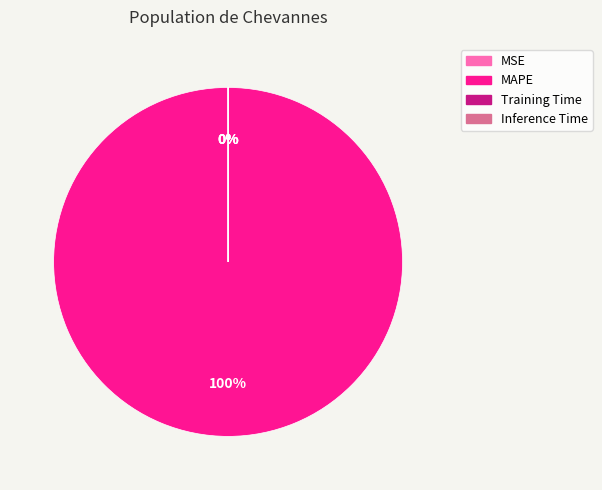

Rank the categories by value from lowest to highest.

MSE, Inference Time, Training Time, MAPE